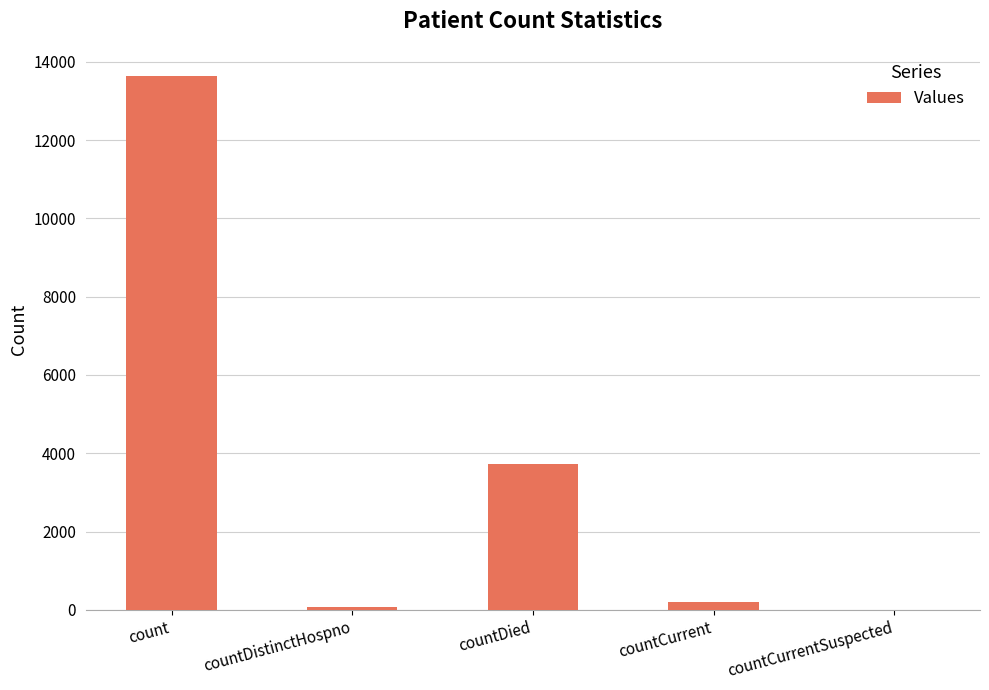

Reading right to left, transcribe all the data shown in this chart.

countCurrentSuspected=0	countCurrent=212	countDied=3735	countDistinctHospno=74	count=13650